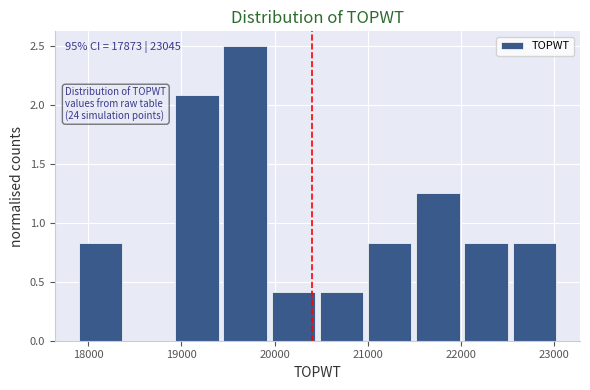

Over which range of the x-axis is the bar tallest?

19400 to 19900